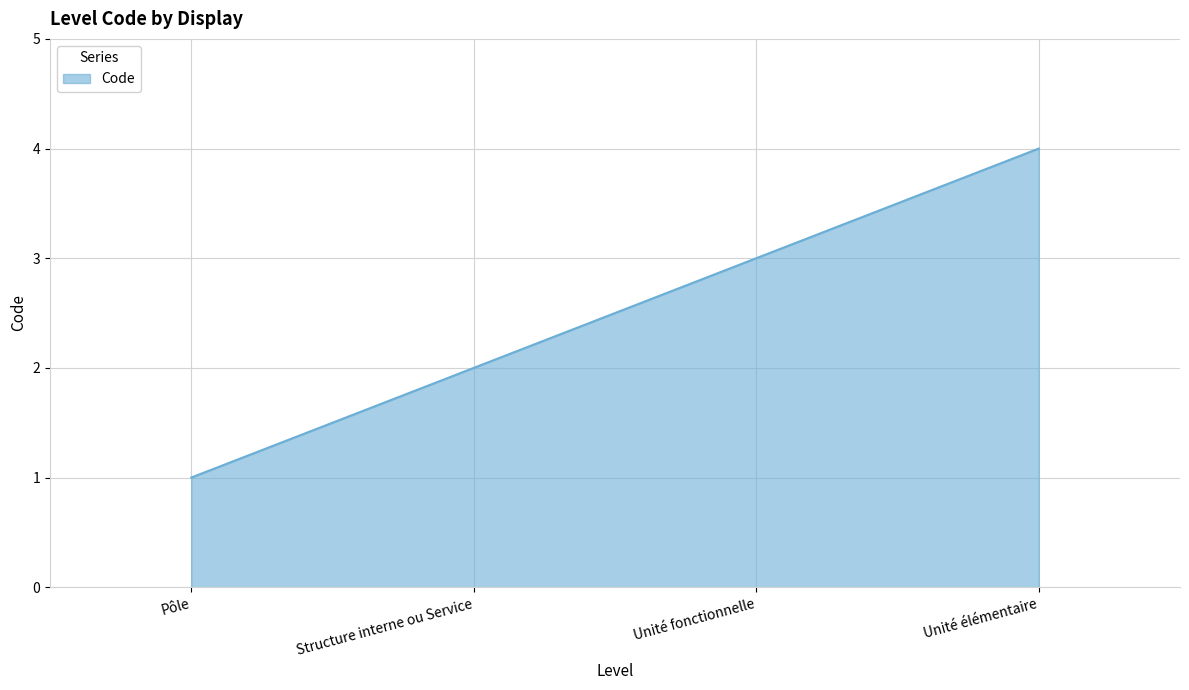

True or false: the data shows 2 at Structure interne ou Service.

True